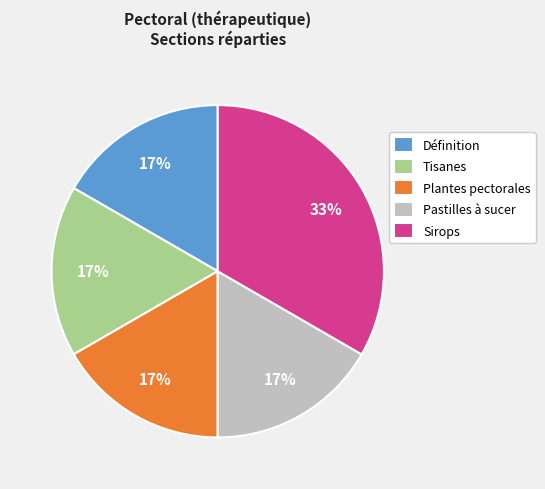

Does Définition represent more than half of the total?

No